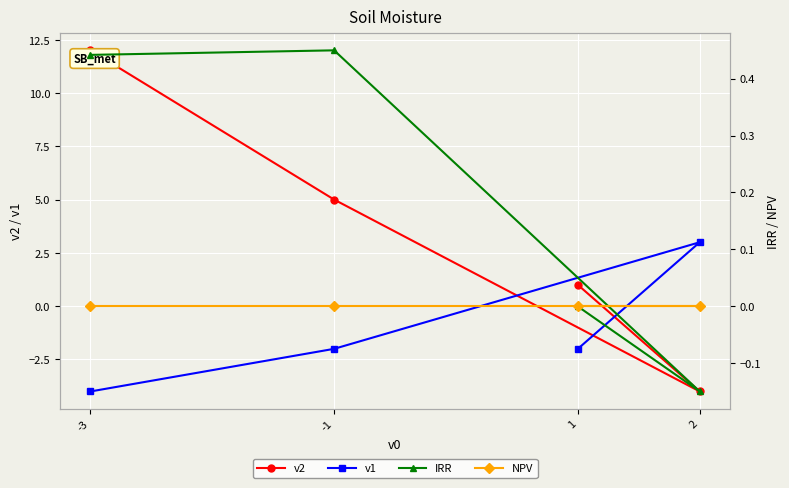

Which has a higher value, -3 or -1?

-3